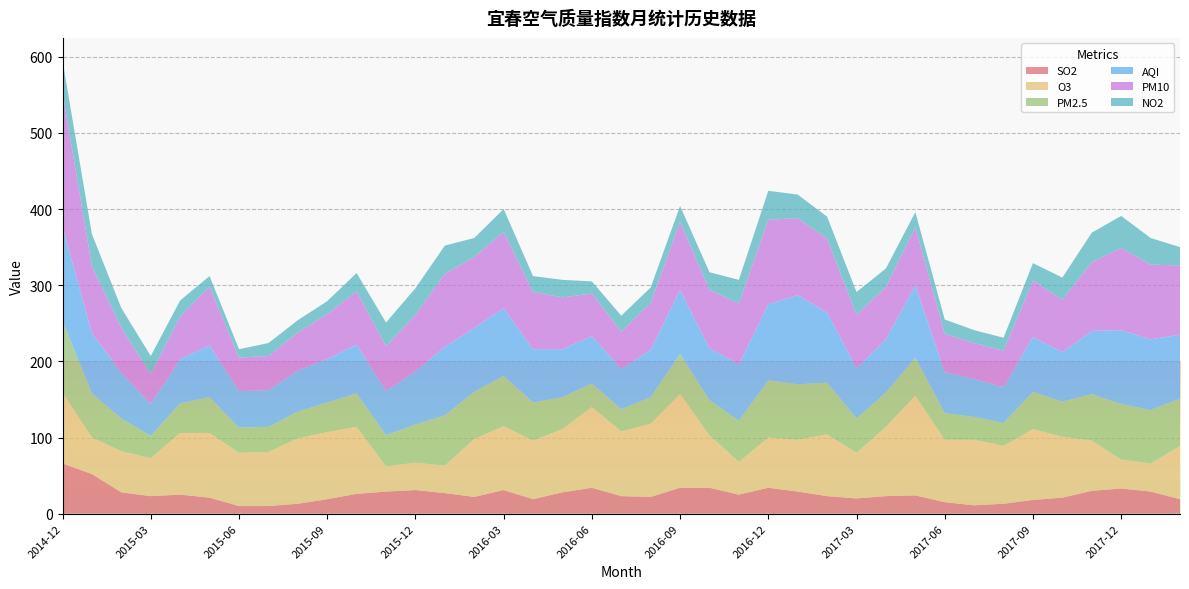

Reading left to right, what are all the values shown in this chart?

SO2: 66	52	28	23	25	21	10	10	13	19	26	29	31	27	22	31	19	28	34	23	22	34	34	25	34	29	23	20	23	24	15	11	13	18	21	30	33	29	19
O3: 93	48	54	50	81	85	70	71	86	88	88	33	36	36	76	84	77	83	106	85	96	123	69	43	66	68	81	60	91	131	82	86	76	93	80	66	38	37	70
PM2.5: 94	58	43	29	39	47	33	33	35	39	44	41	50	66	62	66	50	42	31	29	35	53	46	54	75	73	68	45	45	50	35	30	30	49	46	61	73	70	62
AQI: 124	79	60	42	58	68	48	48	54	57	64	58	70	90	84	89	70	63	62	53	62	84	68	74	100	117	92	66	70	95	54	50	47	72	65	83	97	93	84
PM10: 176	88	59	39	56	77	44	45	50	59	70	59	74	96	93	100	75	68	56	49	62	89	77	80	111	101	97	70	69	76	50	47	48	74	69	90	108	98	91
NO2: 42	42	26	24	21	14	11	17	16	17	24	31	35	37	25	30	21	23	16	21	20	21	23	31	38	31	29	30	24	20	19	17	17	23	29	39	42	35	24